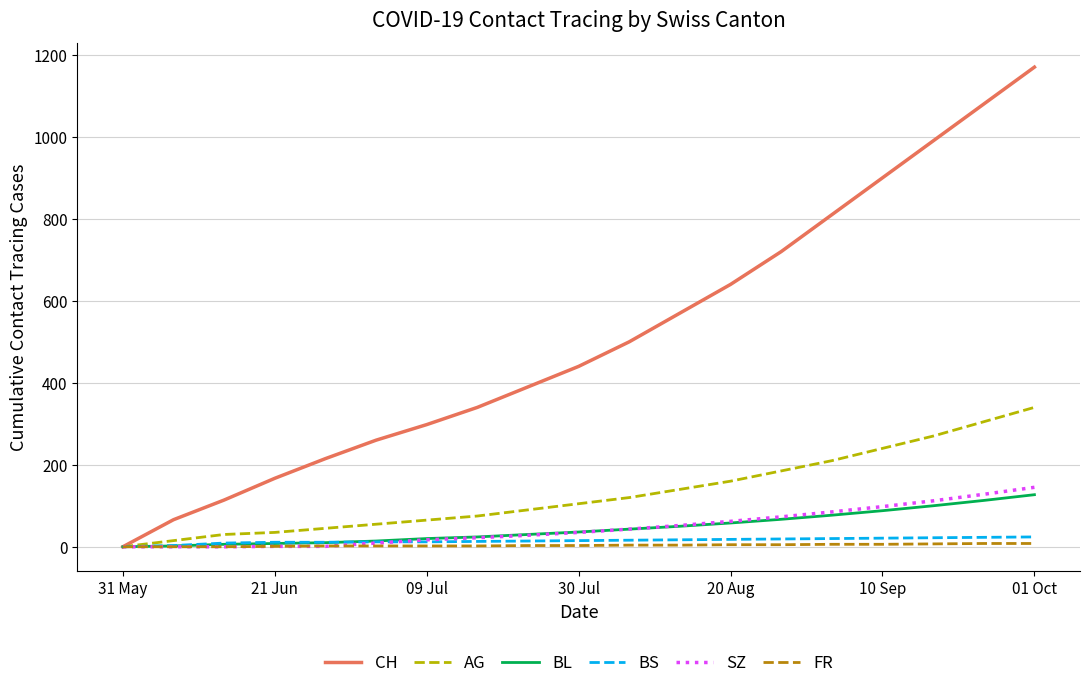

Which series has the widest spread of values?

CH